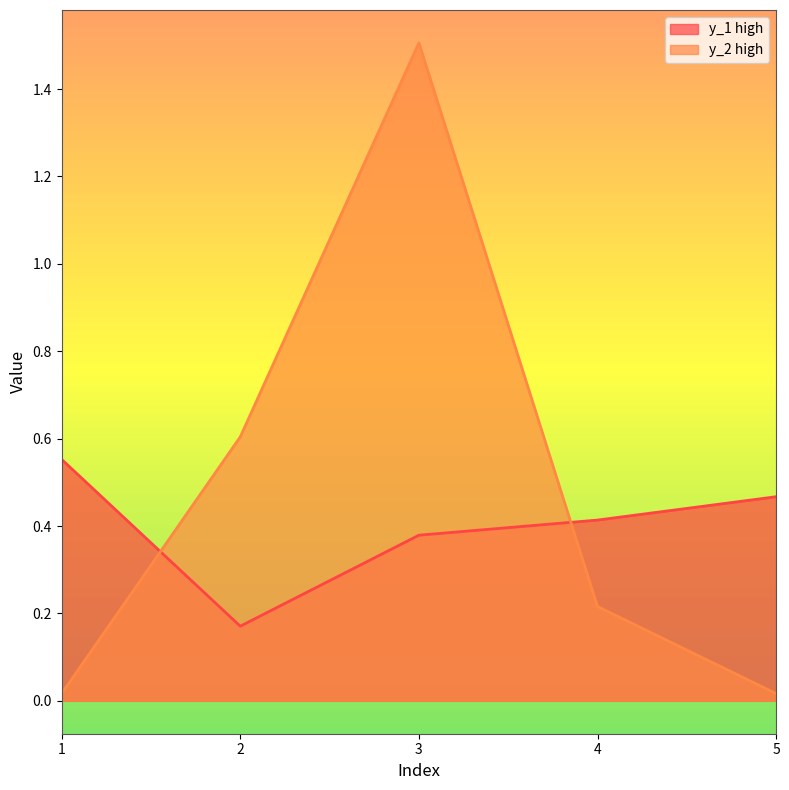

Which series has the widest spread of values?

y_2 high